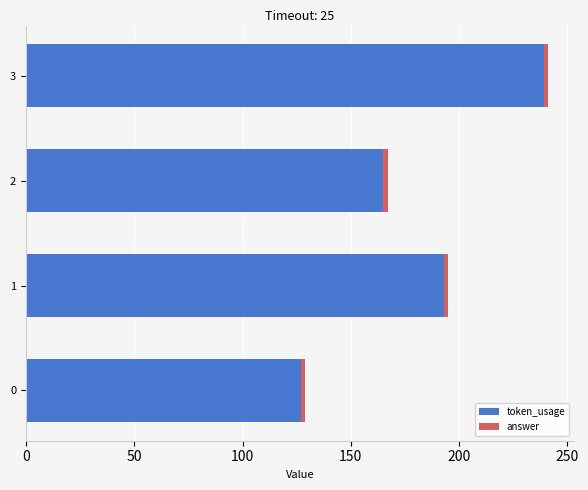

At which category is the sum across all series the highest?

3